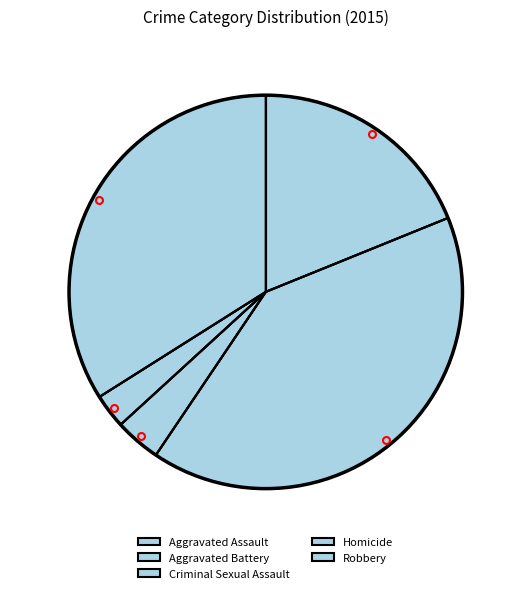

Is Aggravated Assault the majority of the pie?

No